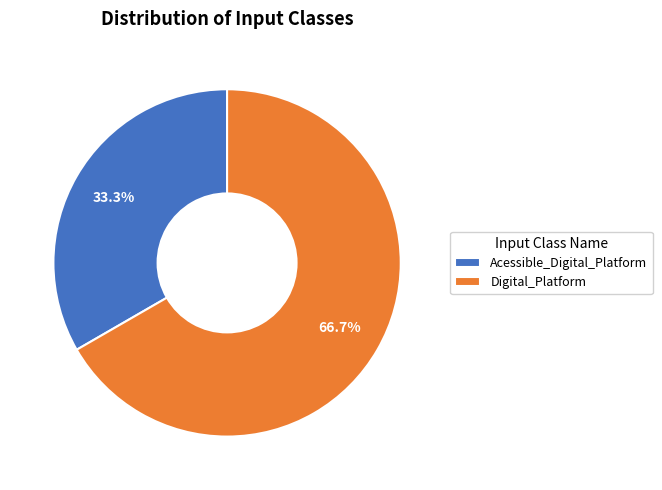

How many segments does this pie chart have?

2